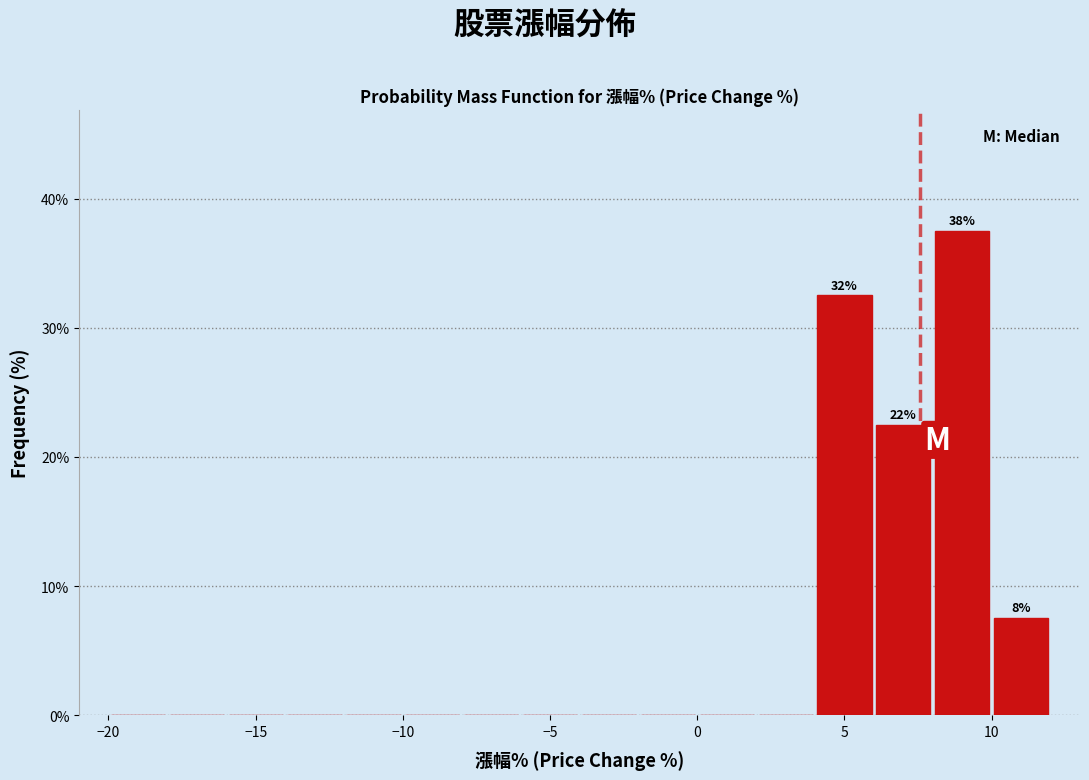

Which range on the x-axis has the tallest bar?

8 to 10